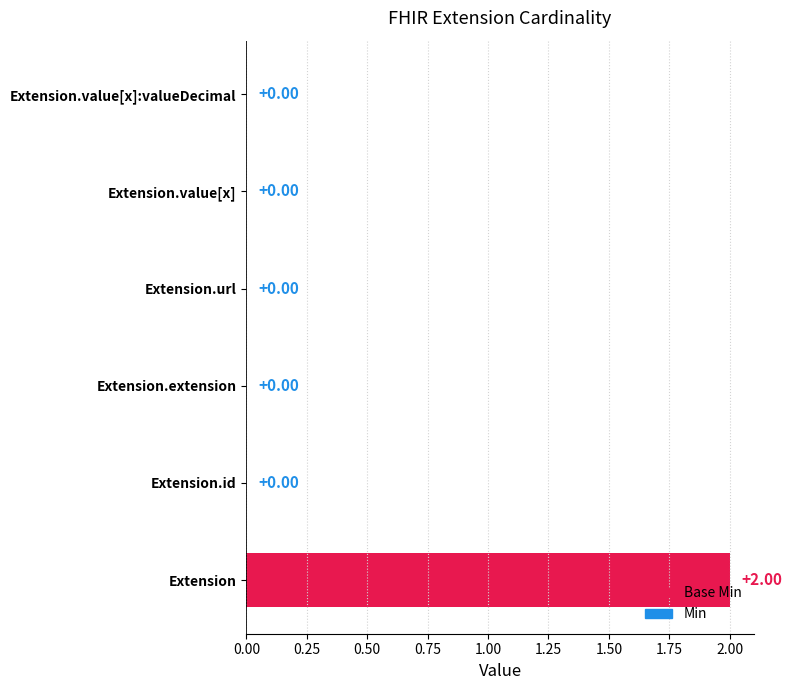

At Extension.url, list the series in order from largest to smallest.

Min, Base Min